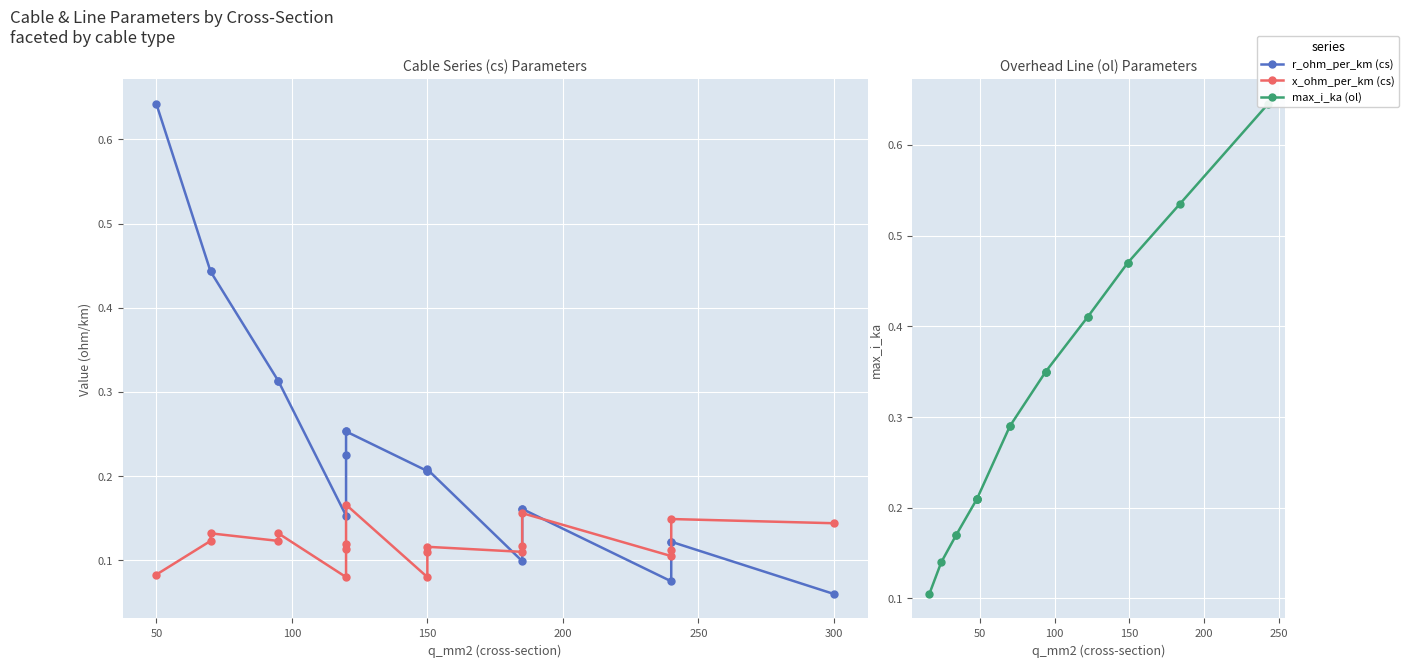

Is the value of max_i_ka (ol) at 350 greater than the value of x_ohm_per_km (cs) at 350?

Yes